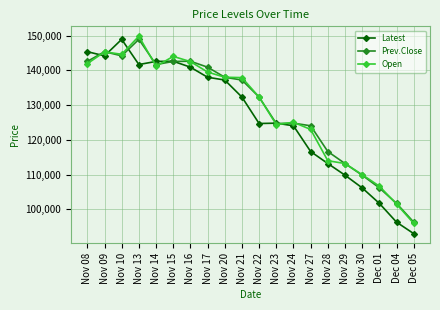

What is the difference between the highest and lowest values at Nov 20?

800